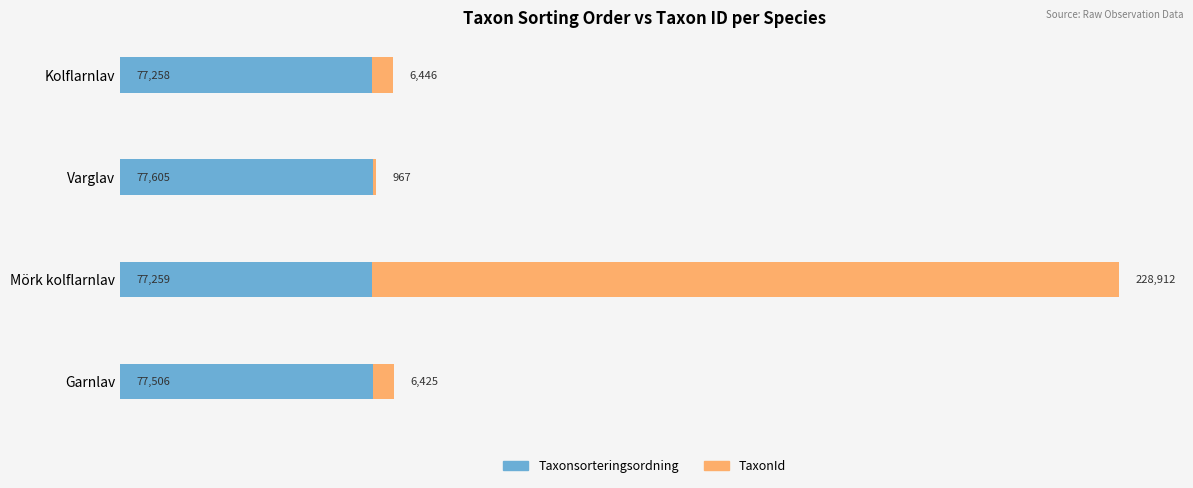

The value of Taxonsorteringsordning at Mörk kolflarnlav is 18852. True or false?

False